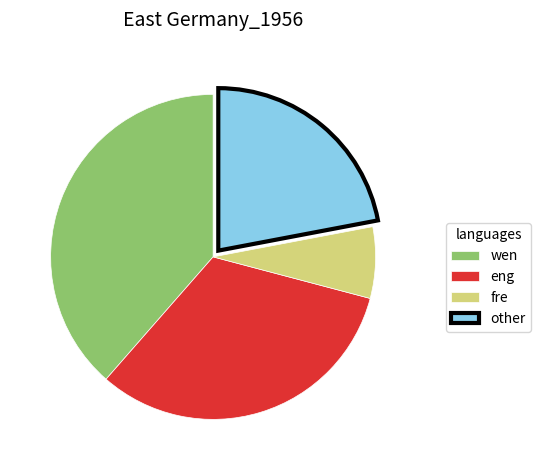

How many segments does this pie chart have?

4